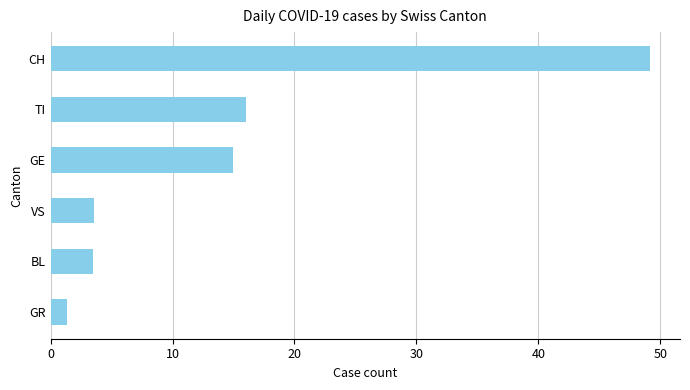

What is the difference between the maximum and minimum values?

47.8